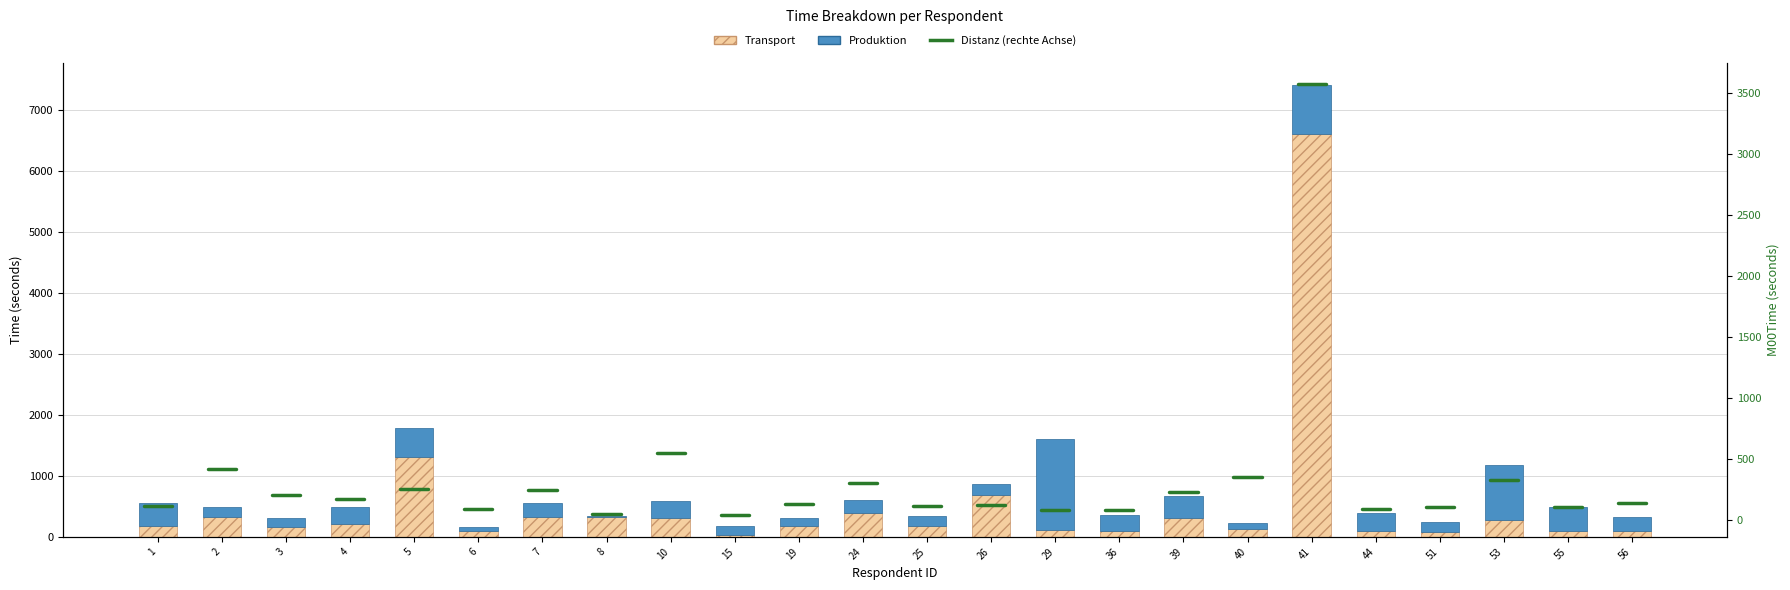

True or false: Transport has a value of 206.5 at 4.

True